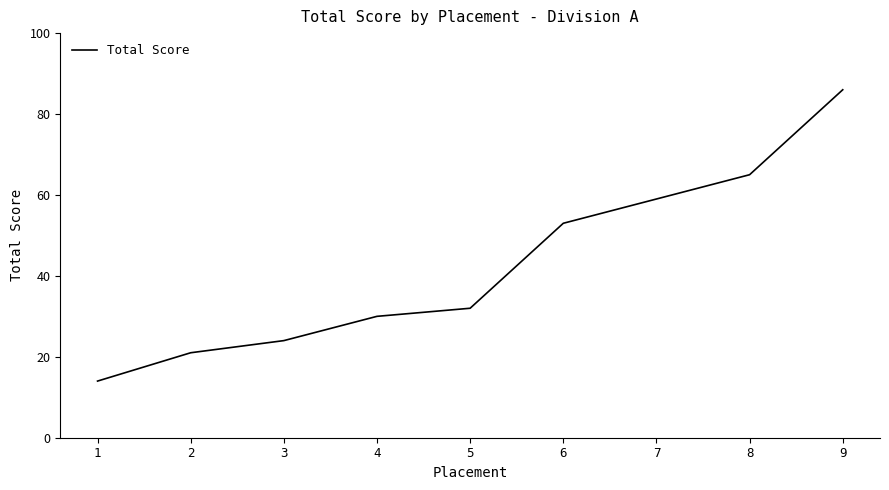

How many lines are shown in the chart?

1